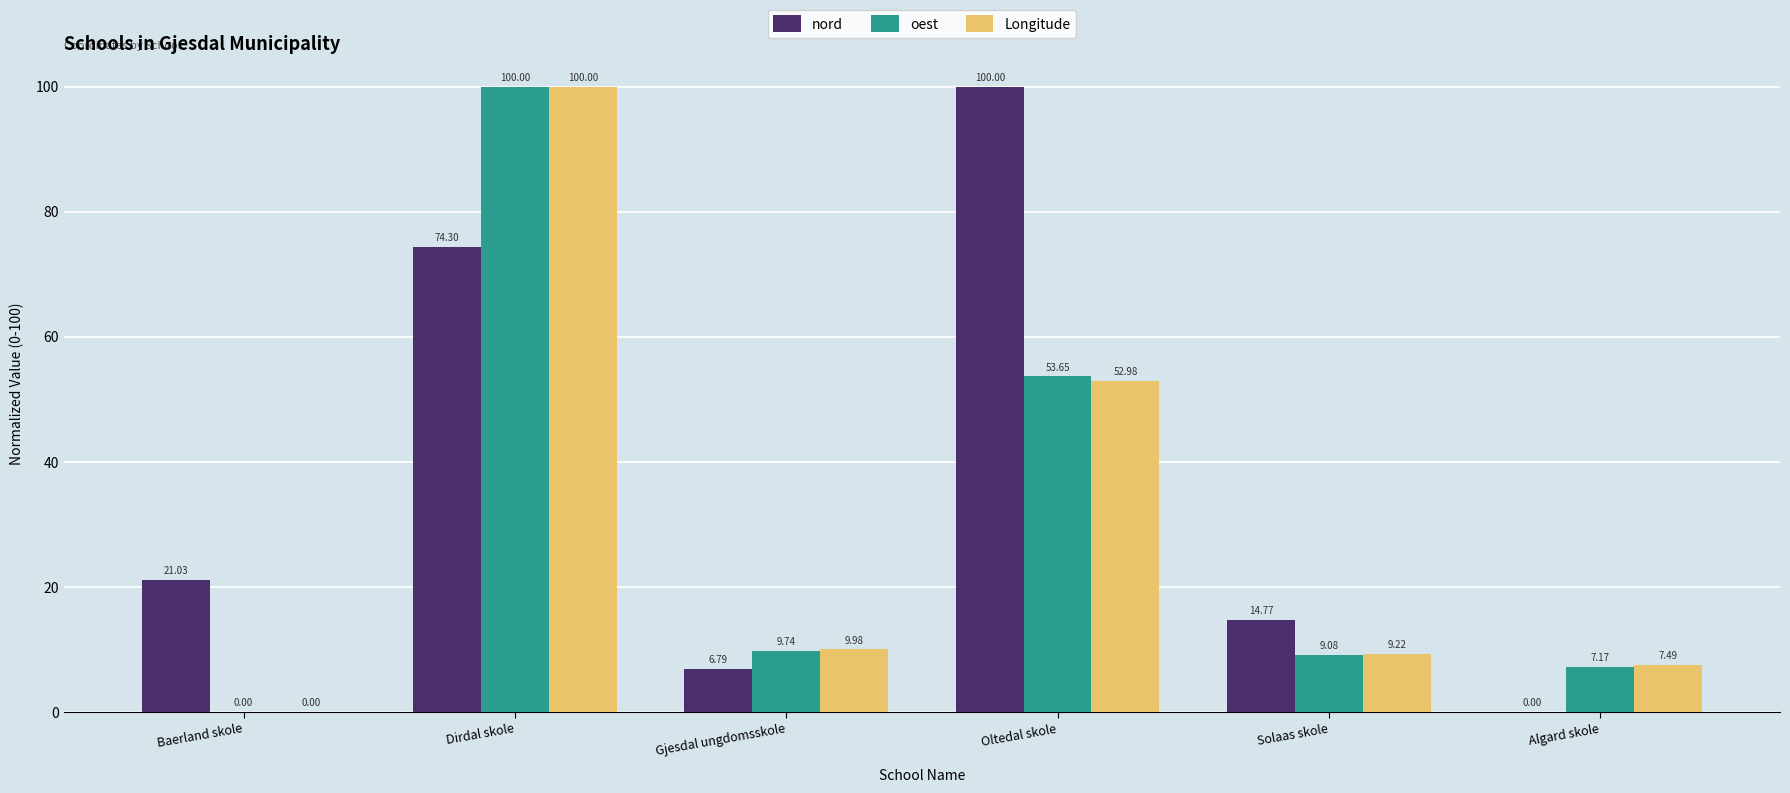

Which series has the largest total across all categories?

nord